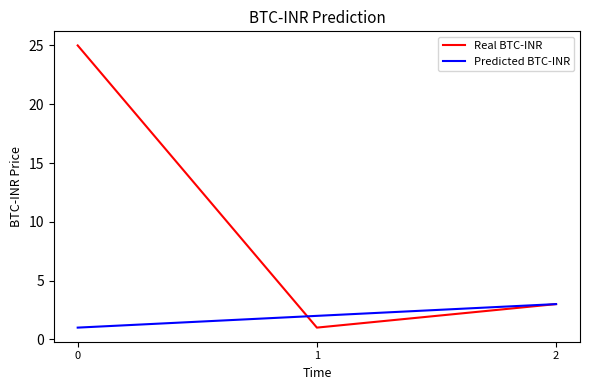

True or false: Predicted BTC-INR has a value of 2 at 1.

True